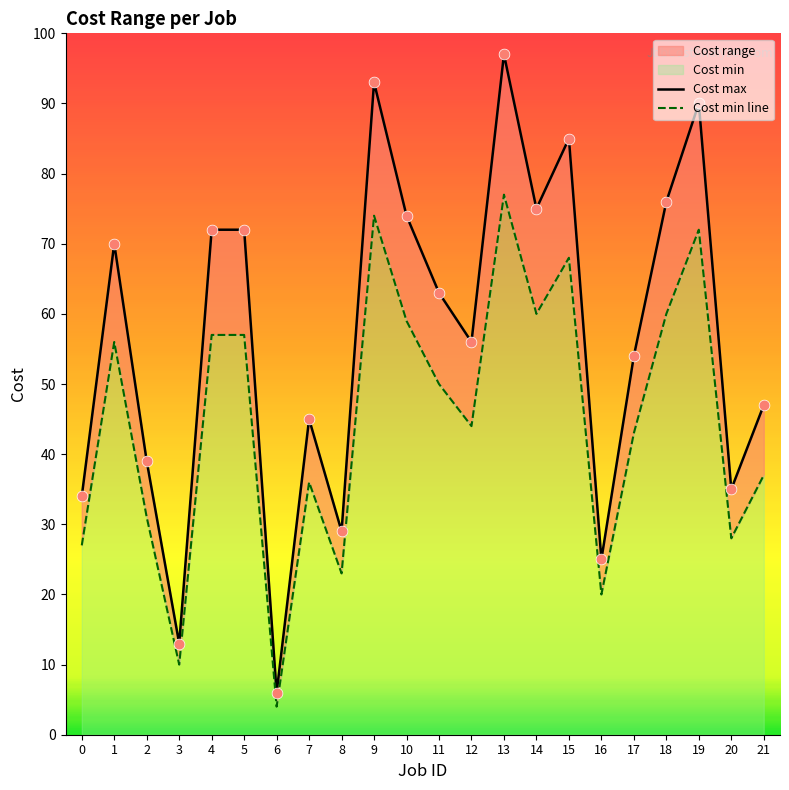

Which series contains the highest Y value?

Cost max